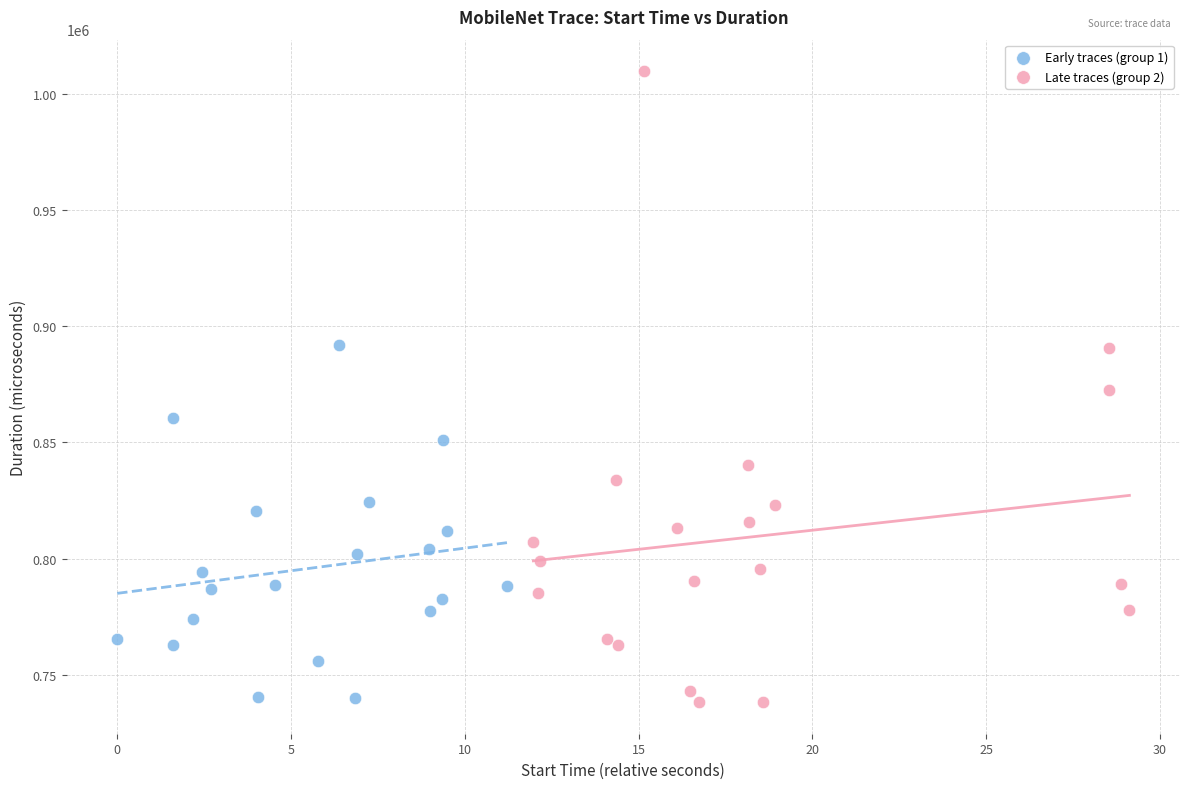

Which series contains the highest Y value?

Late traces (group 2)